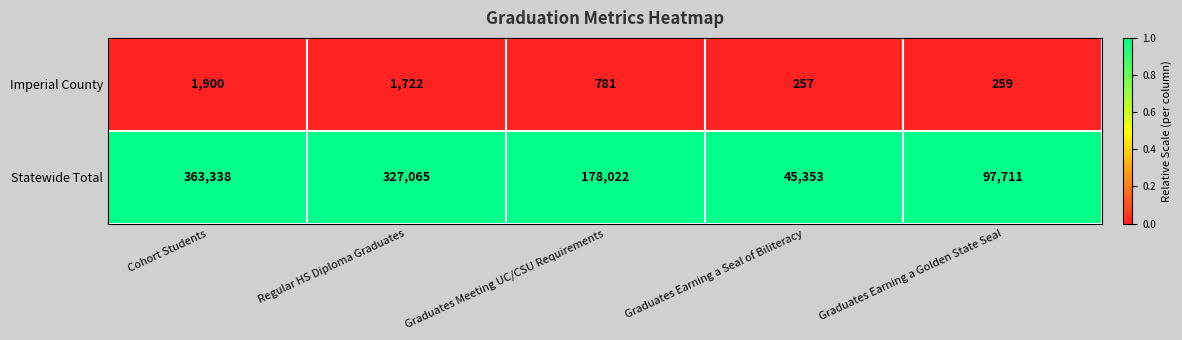

Reading left to right, extract all data points from this chart.

Imperial County: Cohort Students=1900	Regular HS Diploma Graduates=1722	Graduates Meeting UC/CSU Requirements=781	Graduates Earning a Seal of Biliteracy=257	Graduates Earning a Golden State Seal=259
Statewide Total: Cohort Students=363338	Regular HS Diploma Graduates=327065	Graduates Meeting UC/CSU Requirements=178022	Graduates Earning a Seal of Biliteracy=45353	Graduates Earning a Golden State Seal=97711